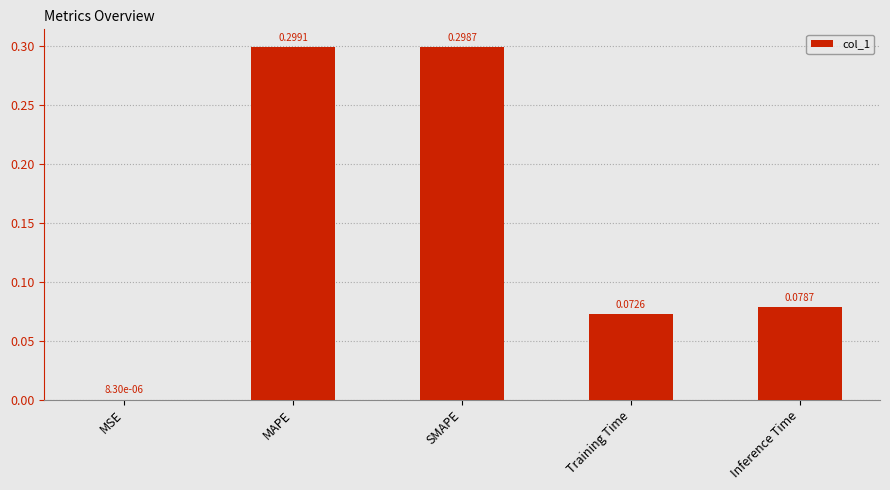

Between Inference Time and Training Time, which is larger?

Inference Time